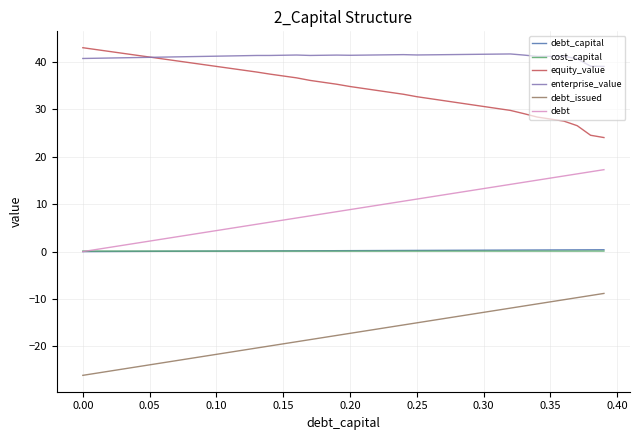

What is the maximum value for debt_capital?

0.4